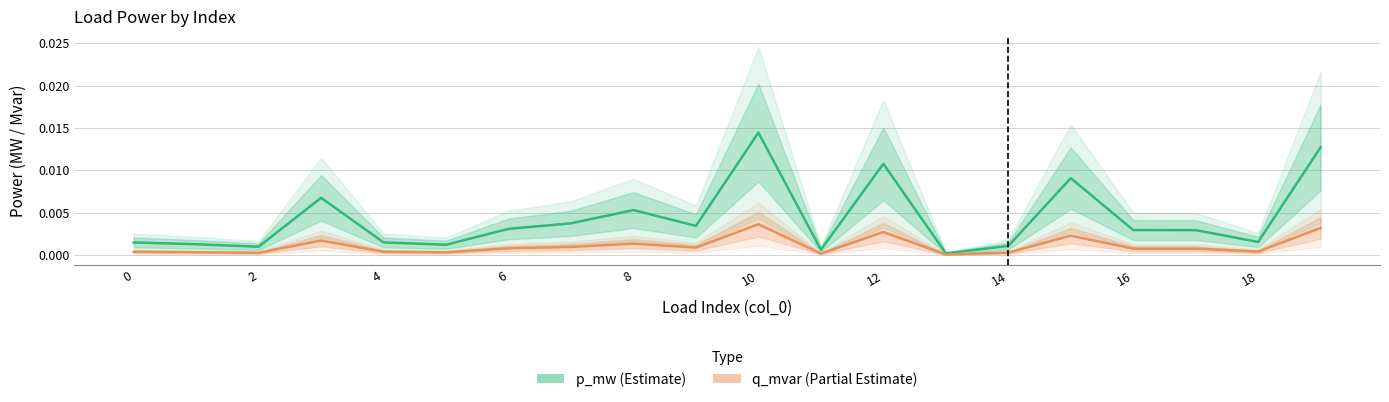

How many categories are shown in the chart?

20